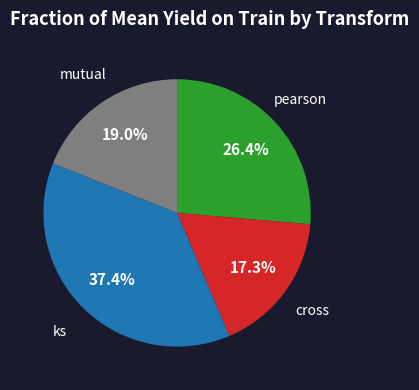

To the nearest percent, what portion does pearson represent?

26%